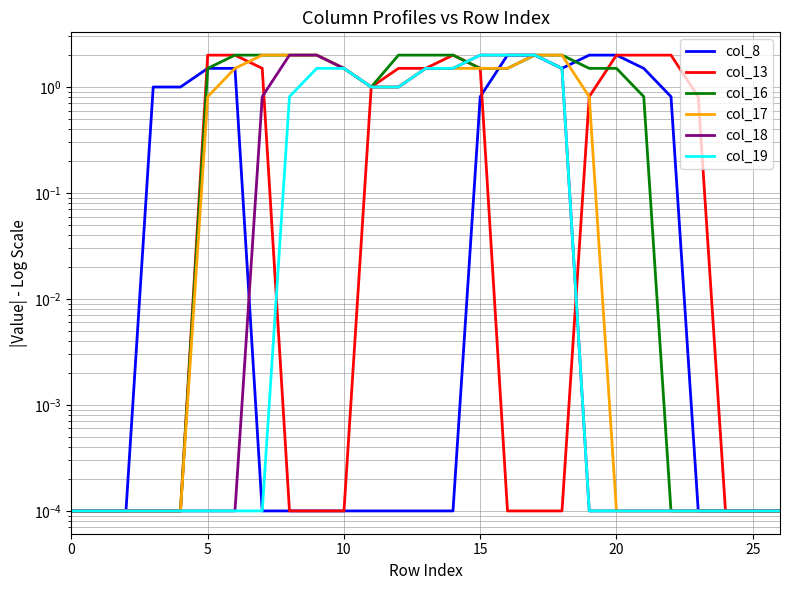

Which series has the widest spread of values?

col_8